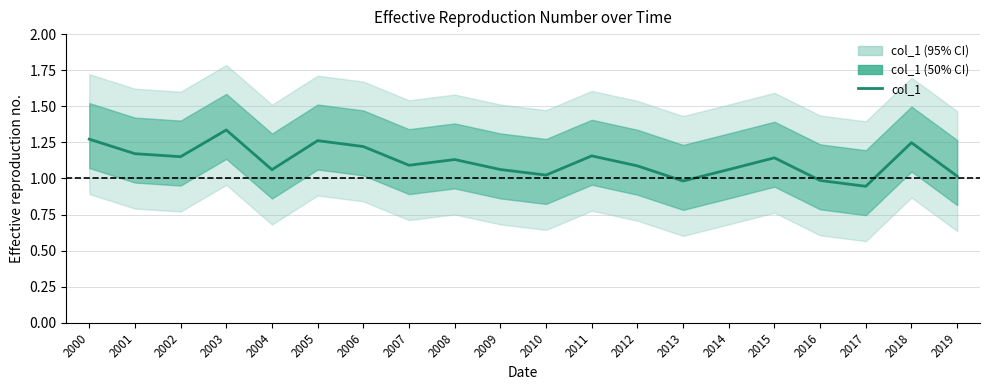

What is the ratio of the value at 2008 to the value at 2000?

0.9